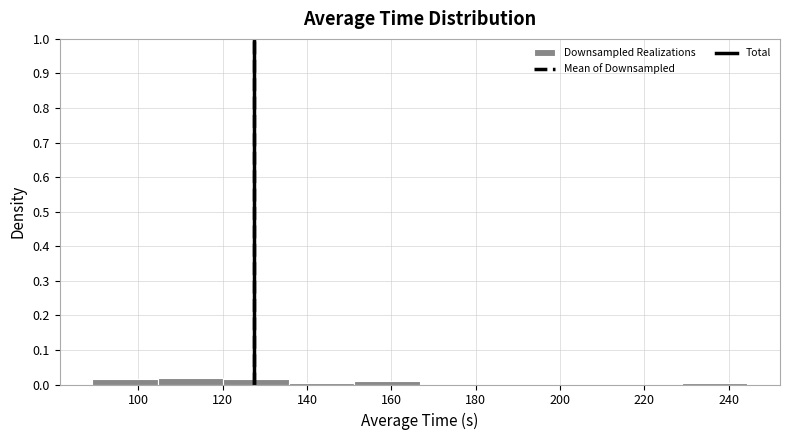

Reading left to right, list every bar in this chart as the range it spans on the x-axis followed by its height. Neither the bar edges nor the heights are printed on the chart, so give them approximately, as read against the axes.

90 to 104: 0.02
104 to 120: 0.02
120 to 136: 0.02
136 to 152: under 0.01
152 to 166: under 0.01
166 to 182: 0
182 to 198: 0
198 to 214: 0
214 to 228: 0
228 to 244: under 0.01